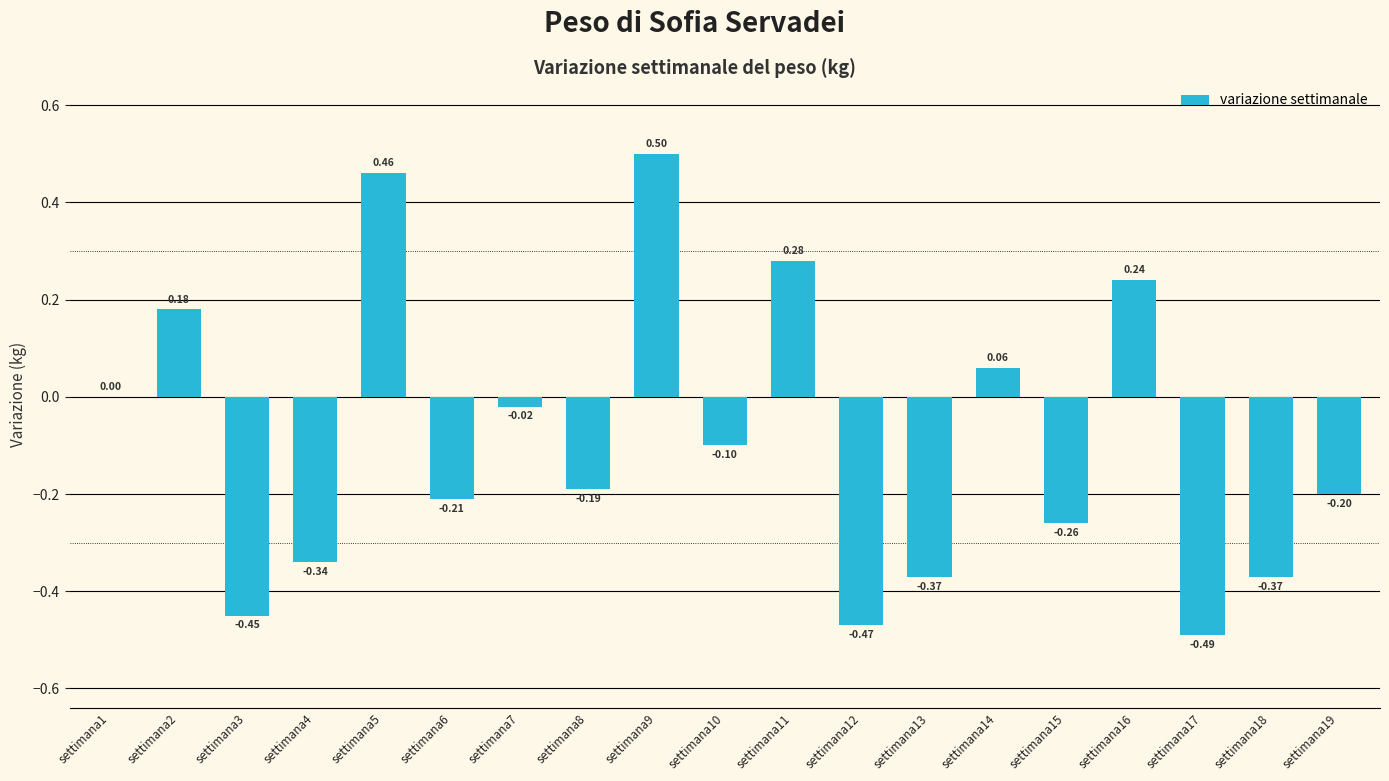

Does the chart contain stacked bars?

No